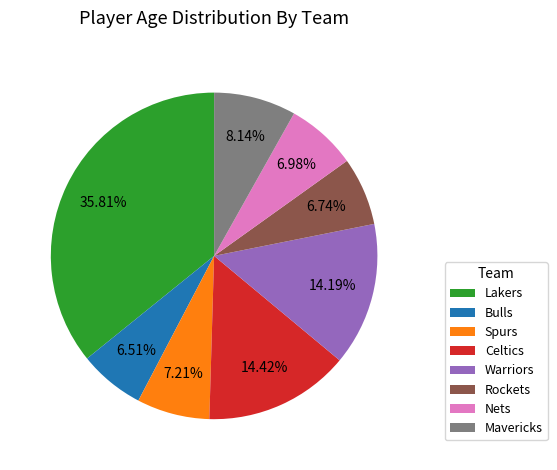

What portion of the pie excludes Mavericks?

91.9%